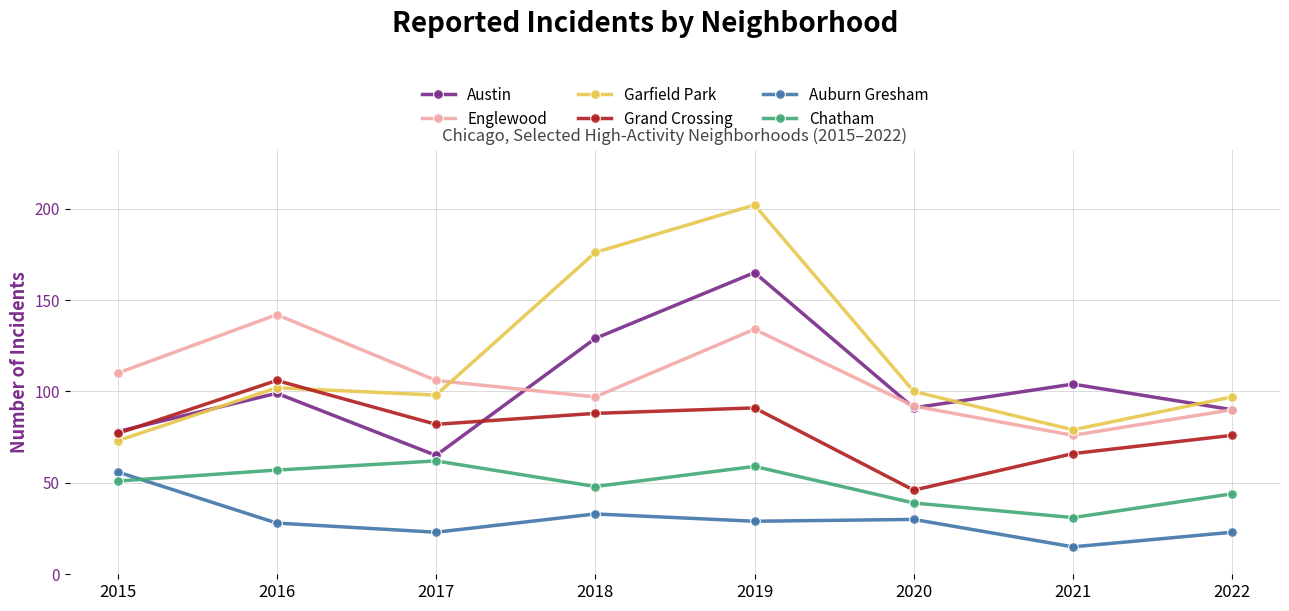

How many data points does each series have?

8